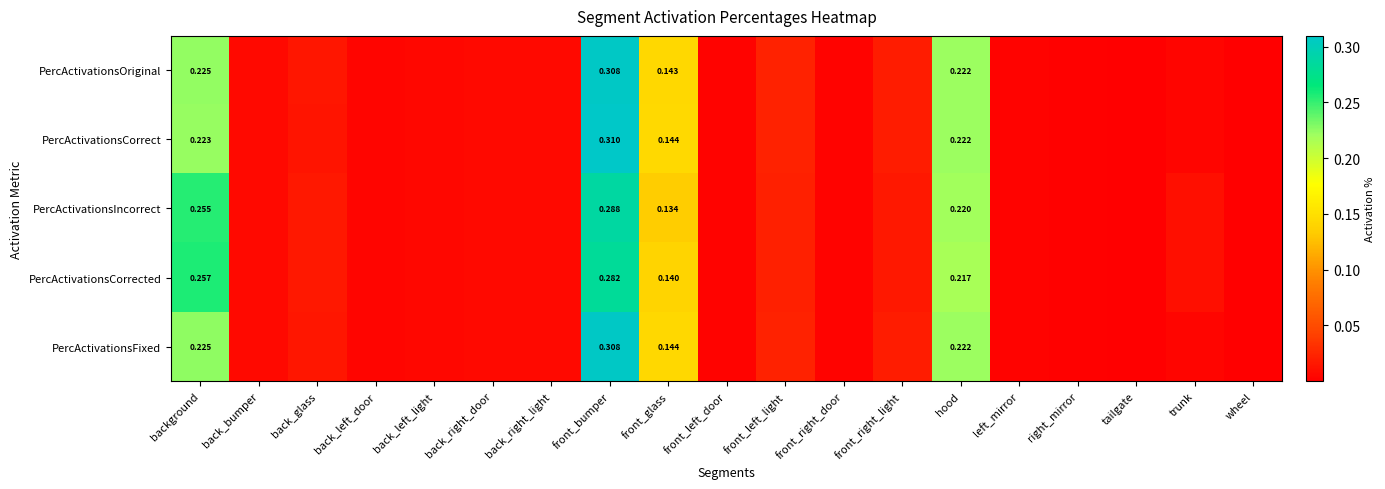

At which label does PercActivationsOriginal reach its peak?

front_bumper